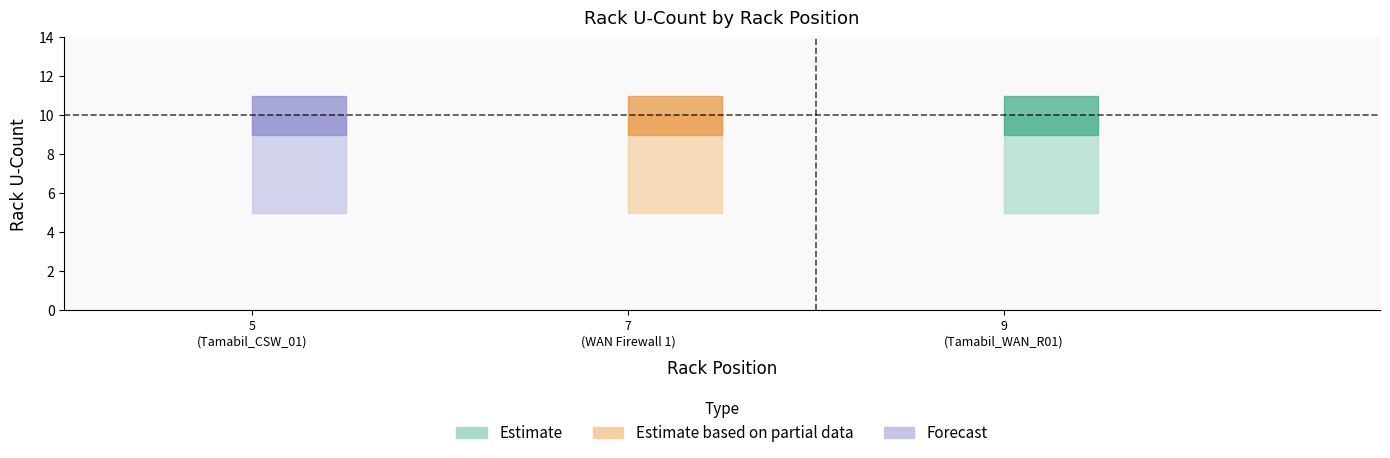

At how many categories does at least one series exceed 5?

3